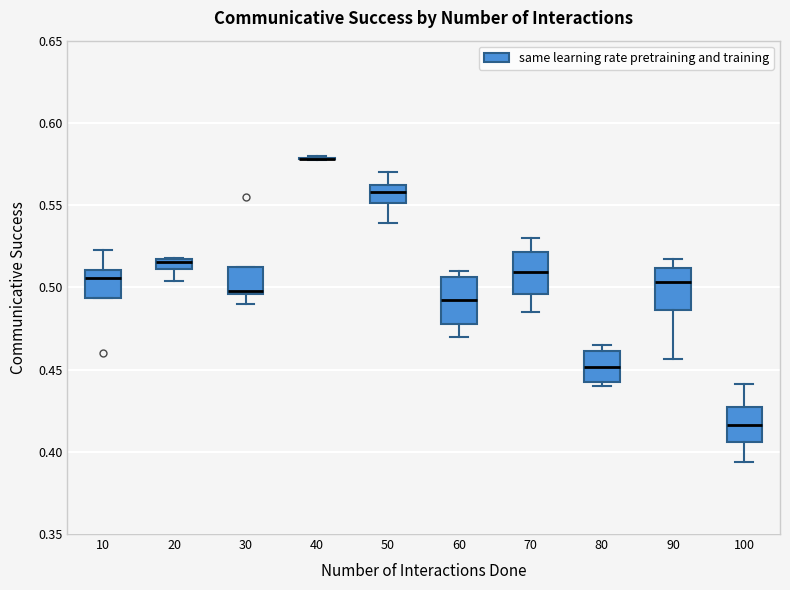

Where does the lower whisker of the box at x = 70 end on the y-axis? The values are not printed on the chart, so give them approximately, as read against the axis.

0.485